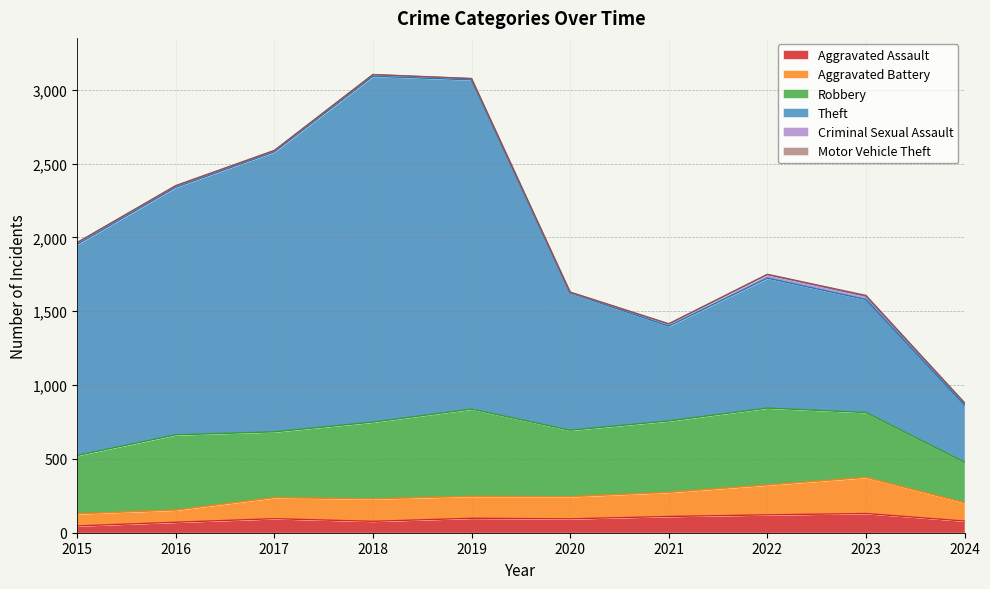

In Aggravated Assault, how many points are lower than both neighbors (excluding endpoints)?

2